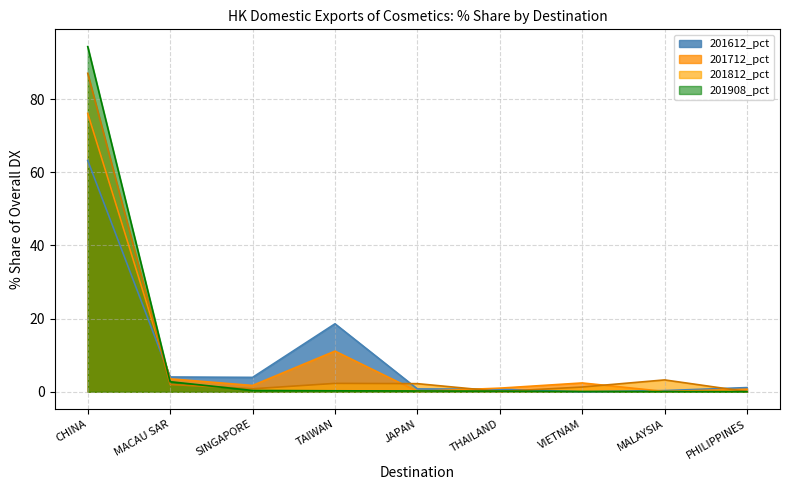

Reading right to left, transcribe all the data shown in this chart.

201612_pct: PHILIPPINES=1.2	MALAYSIA=0.3	VIETNAM=0.0	THAILAND=0.7	JAPAN=0.8	TAIWAN=18.6	SINGAPORE=3.9	MACAU SAR=4.1	CHINA=63.2
201712_pct: PHILIPPINES=0.7	MALAYSIA=0.1	VIETNAM=2.4	THAILAND=1.0	JAPAN=0.1	TAIWAN=11.1	SINGAPORE=1.7	MACAU SAR=3.5	CHINA=76.1
201812_pct: PHILIPPINES=0.1	MALAYSIA=3.2	VIETNAM=1.3	THAILAND=0.1	JAPAN=2.2	TAIWAN=2.3	SINGAPORE=0.8	MACAU SAR=2.0	CHINA=87.1
201908_pct: PHILIPPINES=0.0	MALAYSIA=0.1	VIETNAM=0.1	THAILAND=0.2	JAPAN=0.2	TAIWAN=0.3	SINGAPORE=0.4	MACAU SAR=2.8	CHINA=94.4